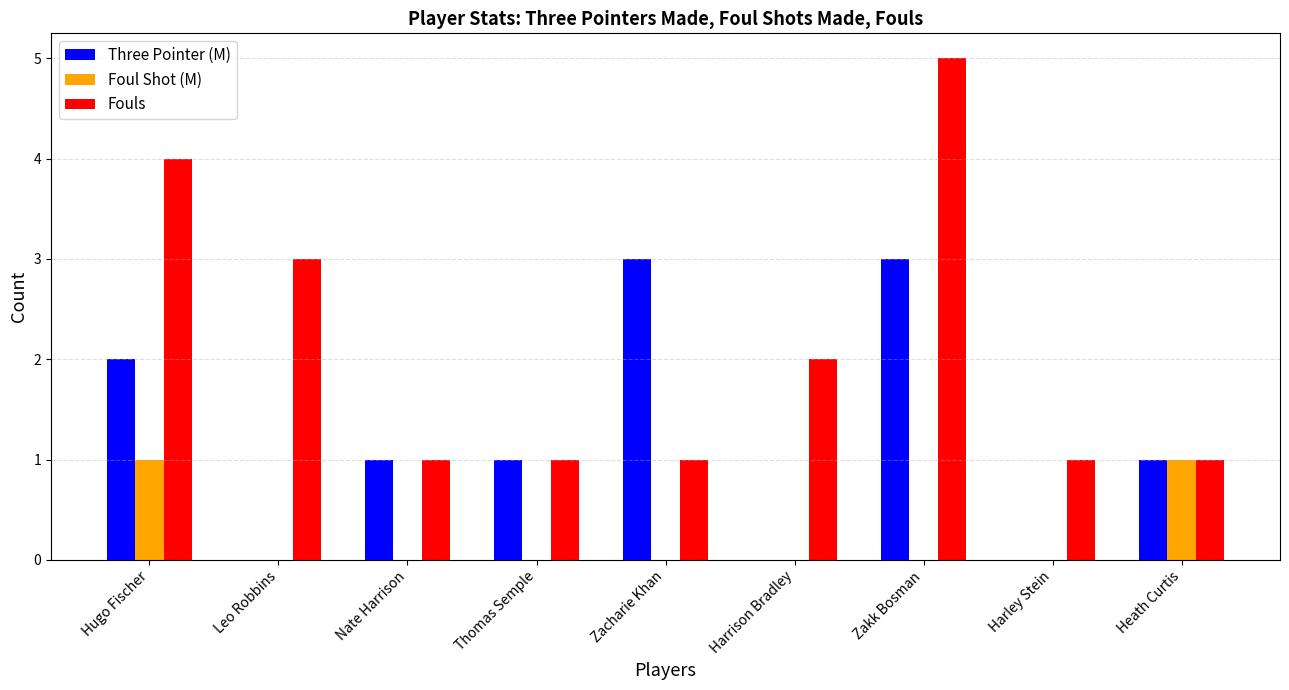

What is the maximum value shown in the chart?

5